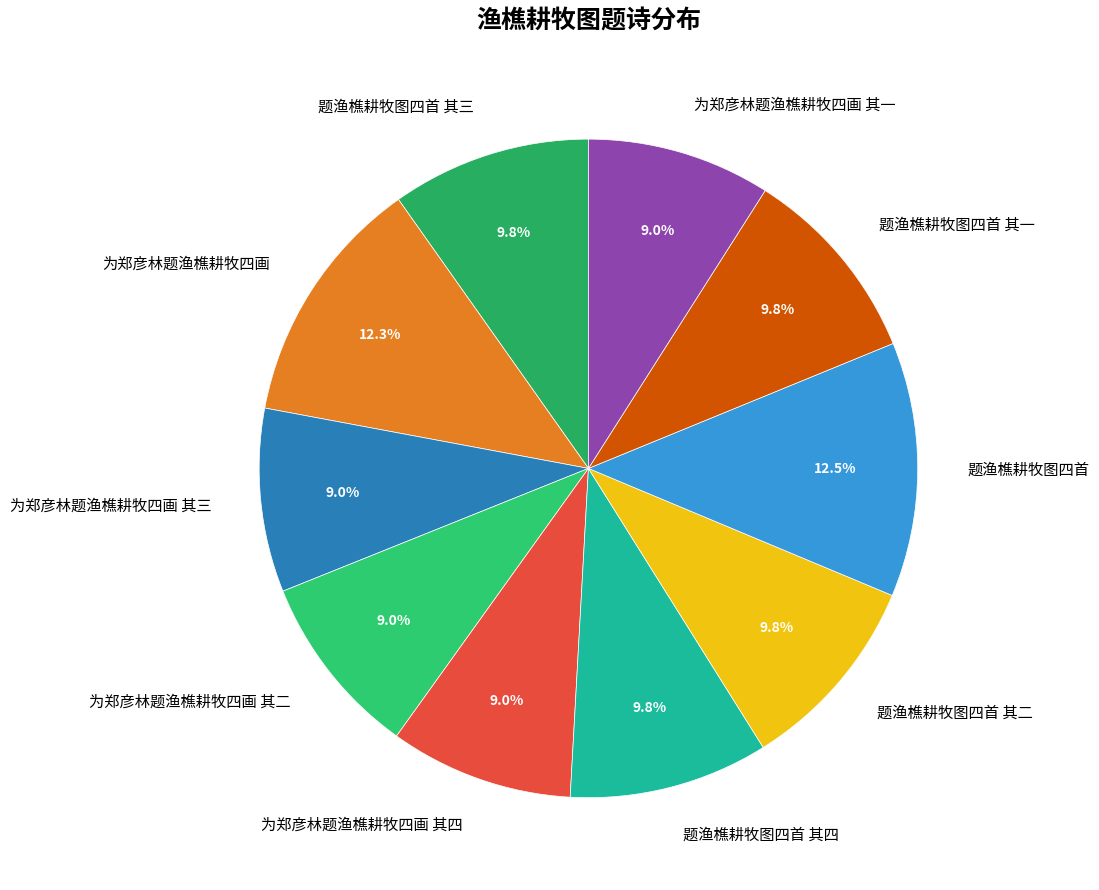

Is 题渔樵耕牧图四首 其二 the majority of the pie?

No